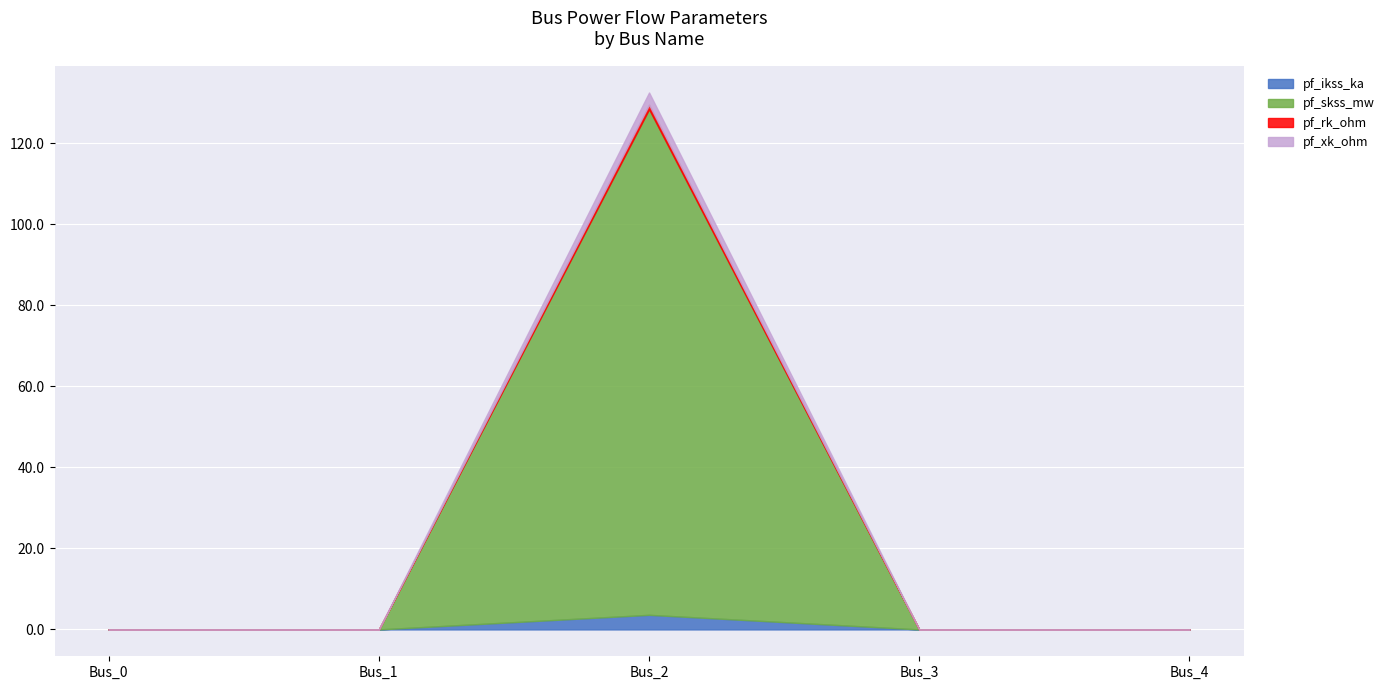

At which label is pf_rk_ohm closest to 0?

Bus_0